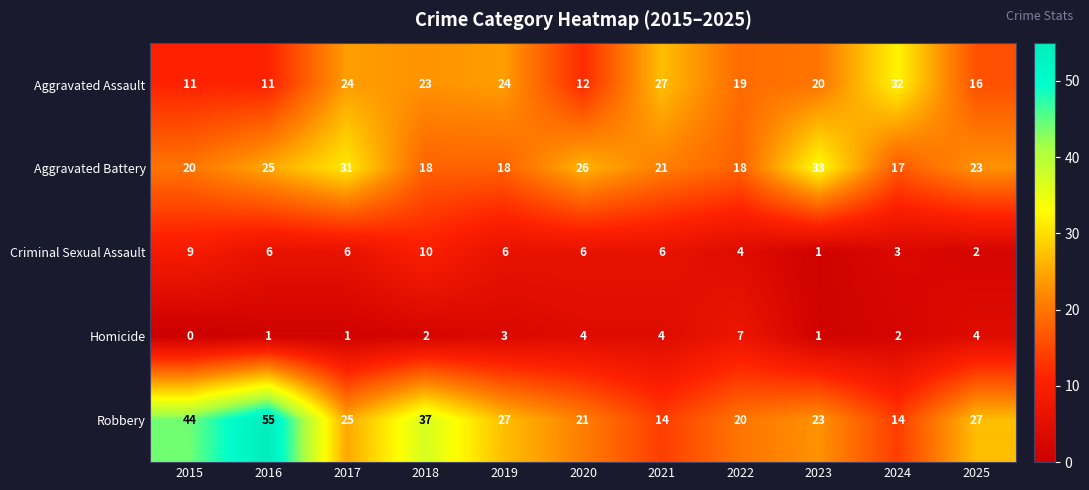

Which category has the highest value across all series?

2016